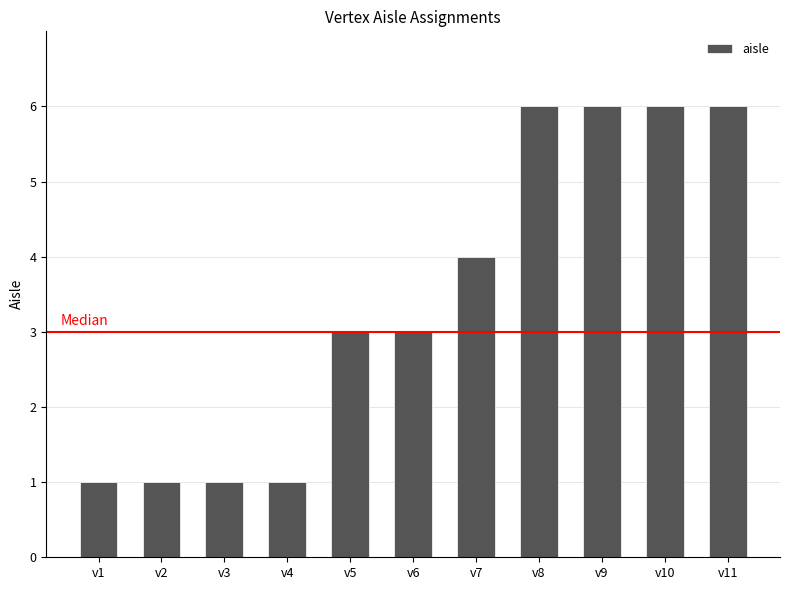

Reading left to right, what are all the values shown in this chart?

1	1	1	1	3	3	4	6	6	6	6